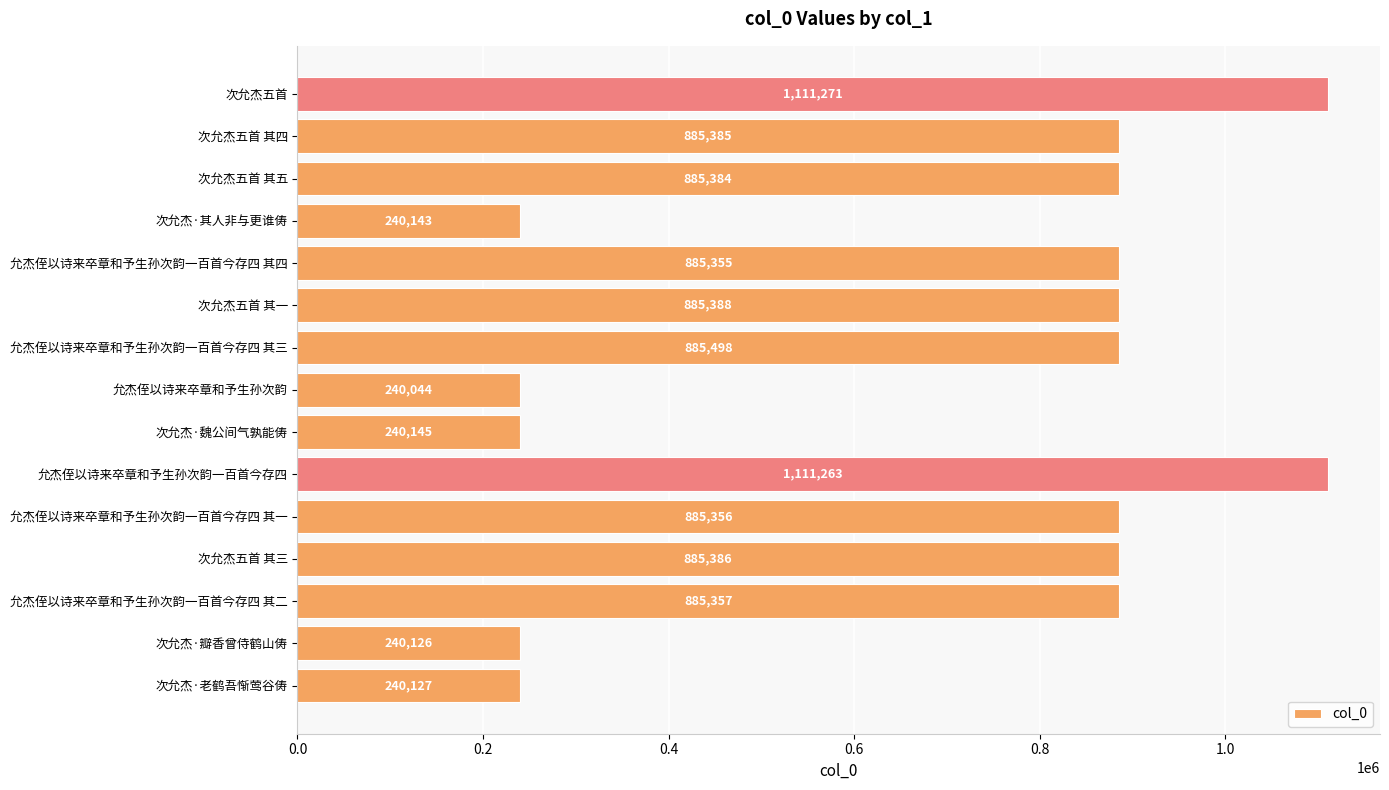

The value at 允杰侄以诗来卒章和予生孙次韵一百首今存四 其二 is 885357. True or false?

True